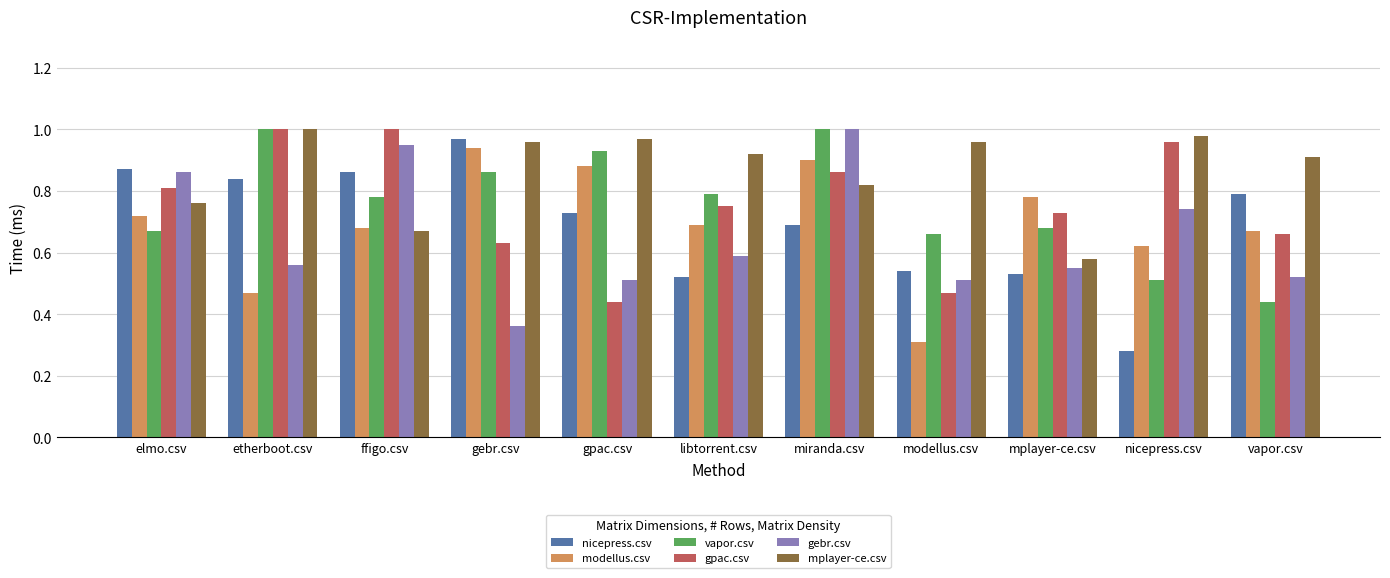

Which series has the largest range (max minus min)?

nicepress.csv